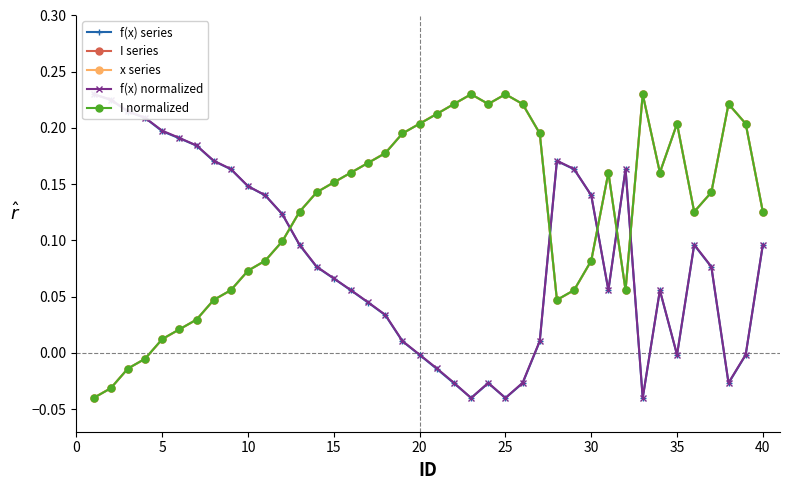

The x series series shows 0.1 at 10. True or false?

True